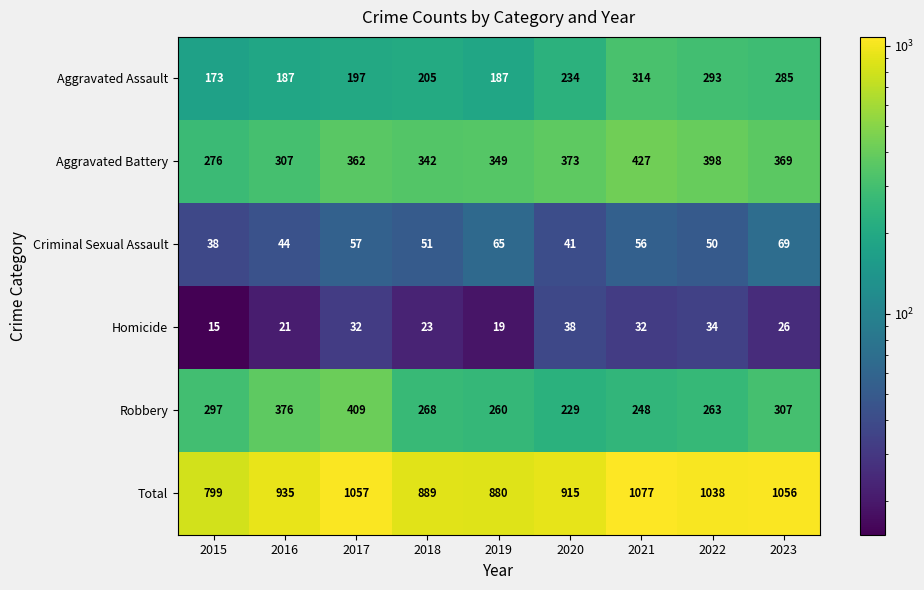

The value of Total at 2019 is 1170. True or false?

False